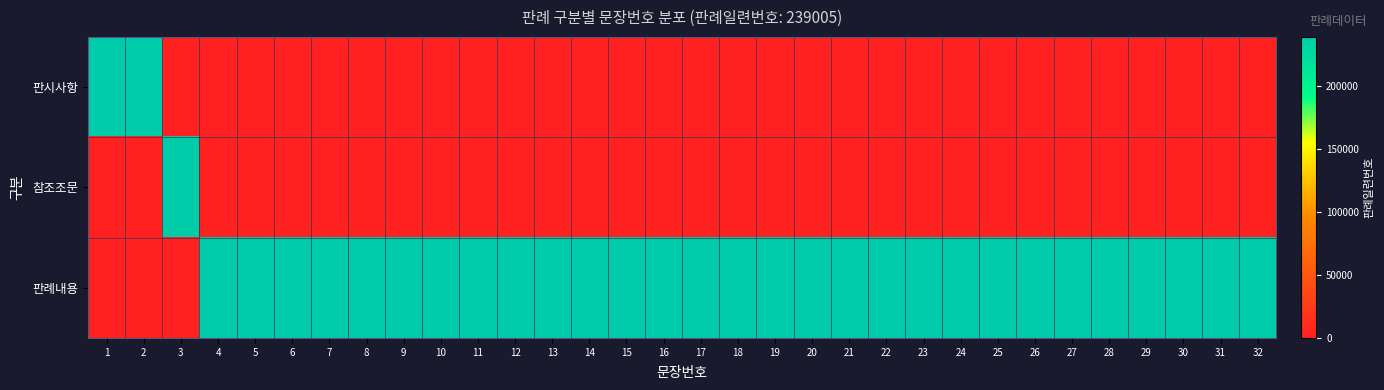

At 23, list the series in order from largest to smallest.

판례내용, 판시사항, 참조조문